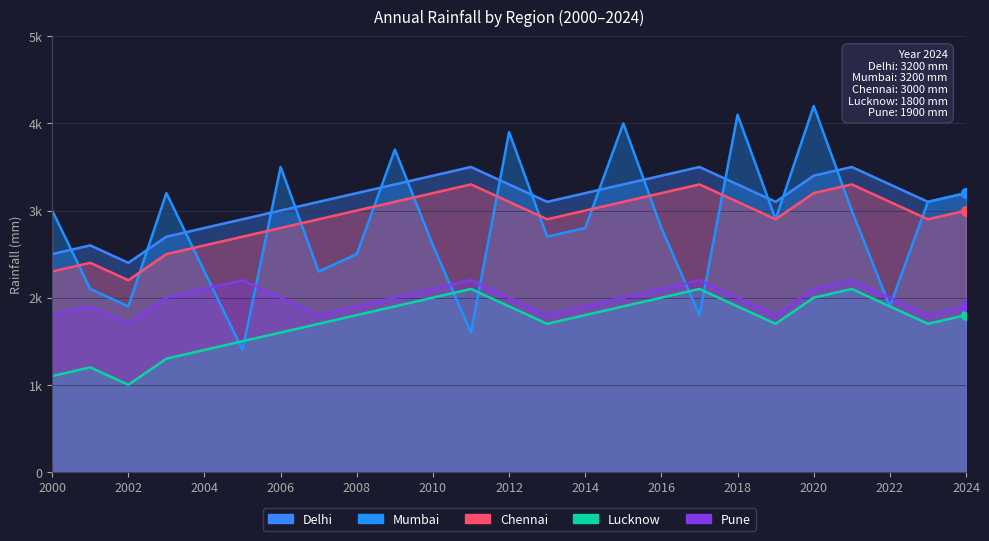

The value of Delhi at 2017 is 3300. True or false?

True